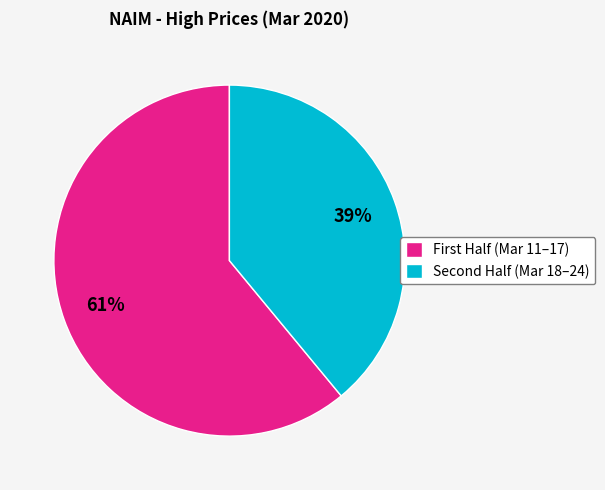

Which category has the biggest portion of the pie?

First Half (Mar 11–17)